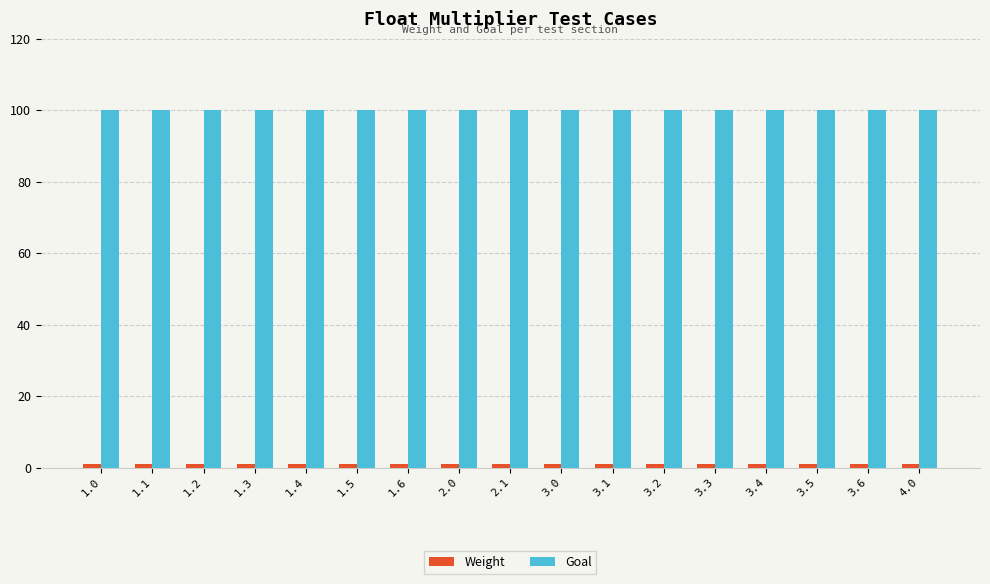

The value of Goal at 1.6 is 100. True or false?

True